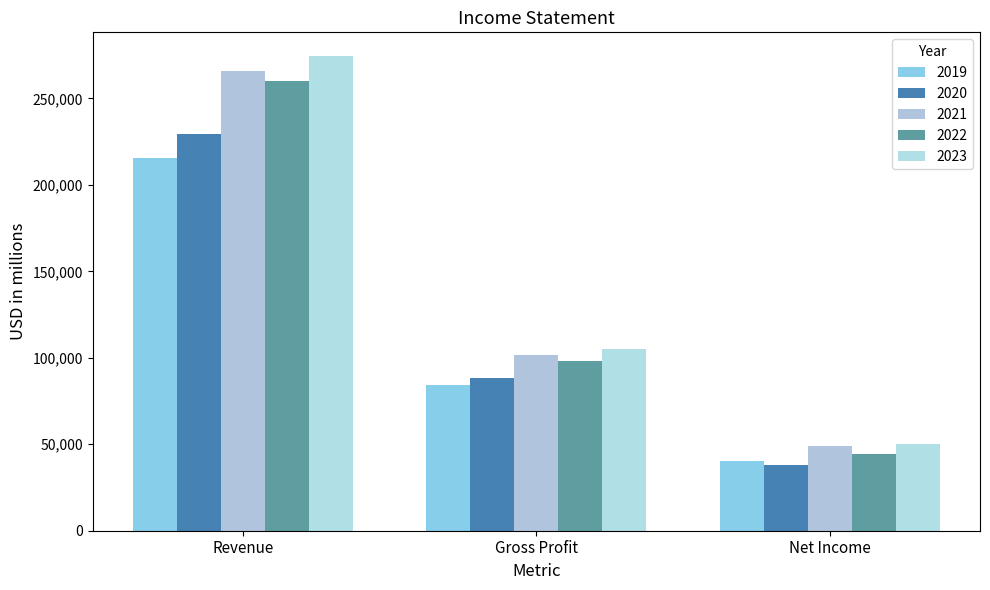

What is the difference between the 2023 values at Revenue and Net Income?

224456